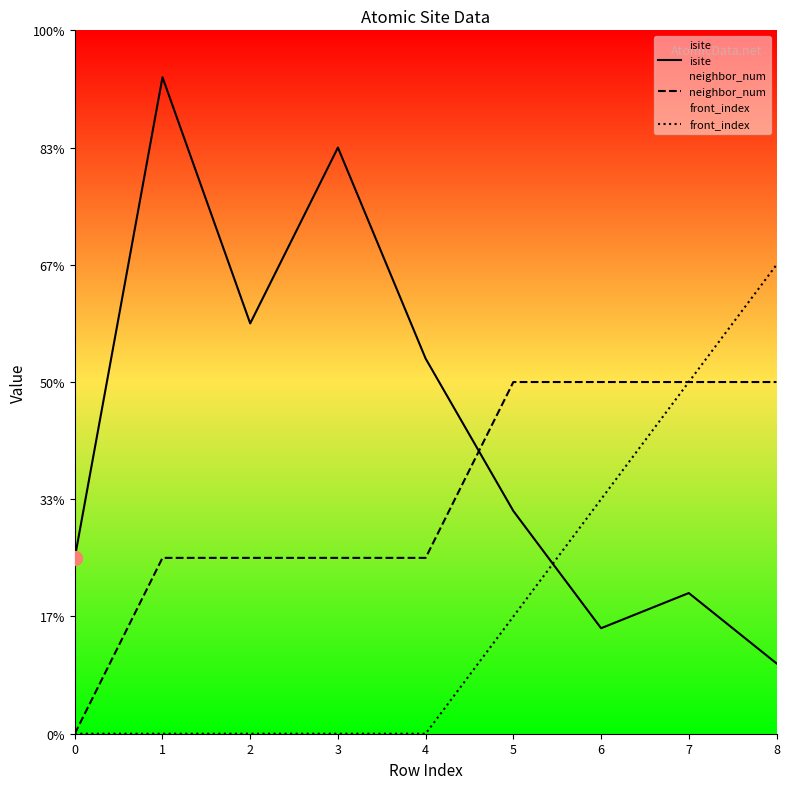

Reading left to right, extract all data points from this chart.

isite: 15	56	35	50	32	19	9	12	6
neighbor_num: 0	15	15	15	15	30	30	30	30
front_index: 0	0	0	0	0	10	20	30	40